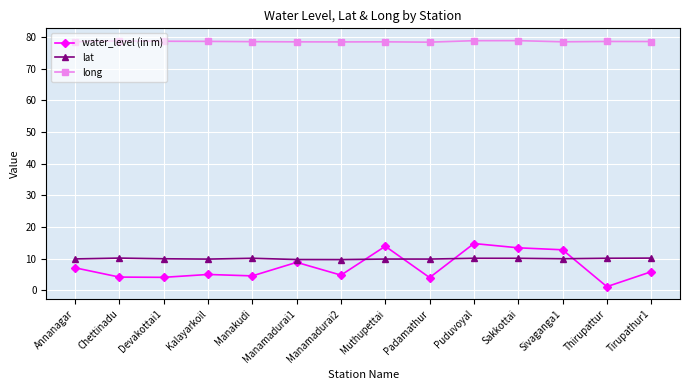

What is the label of the 1st point from the right?

Tirupathur1